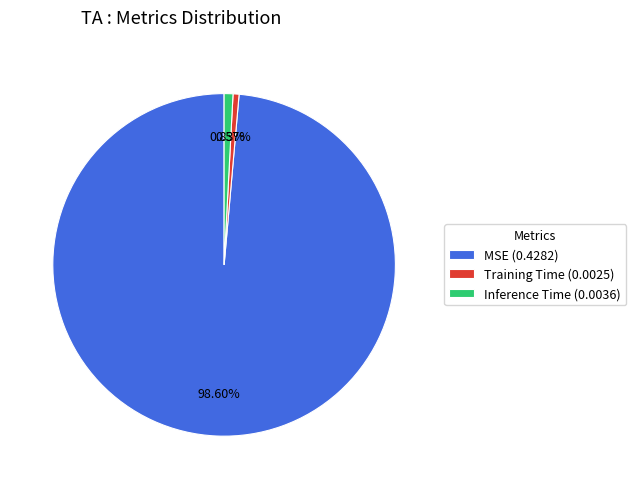

To the nearest percent, what is the average slice percentage?

33%